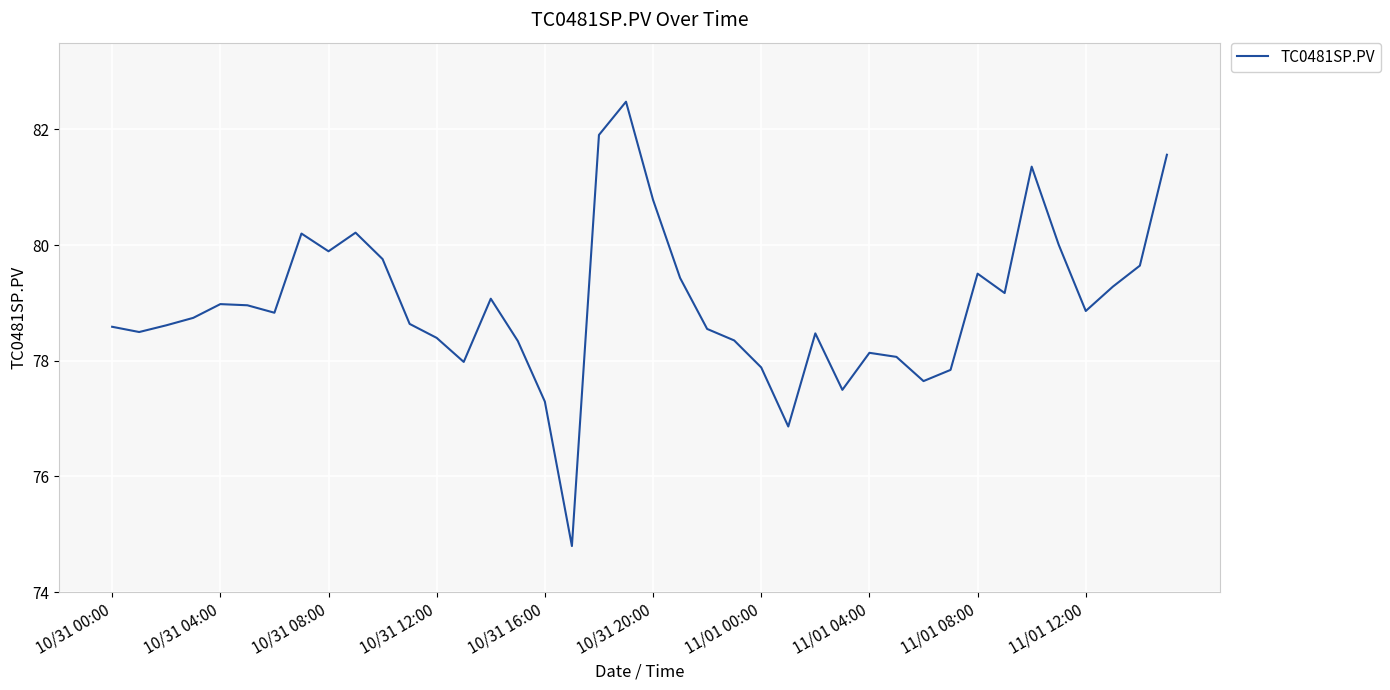

What is the difference between the maximum and minimum values?

7.7